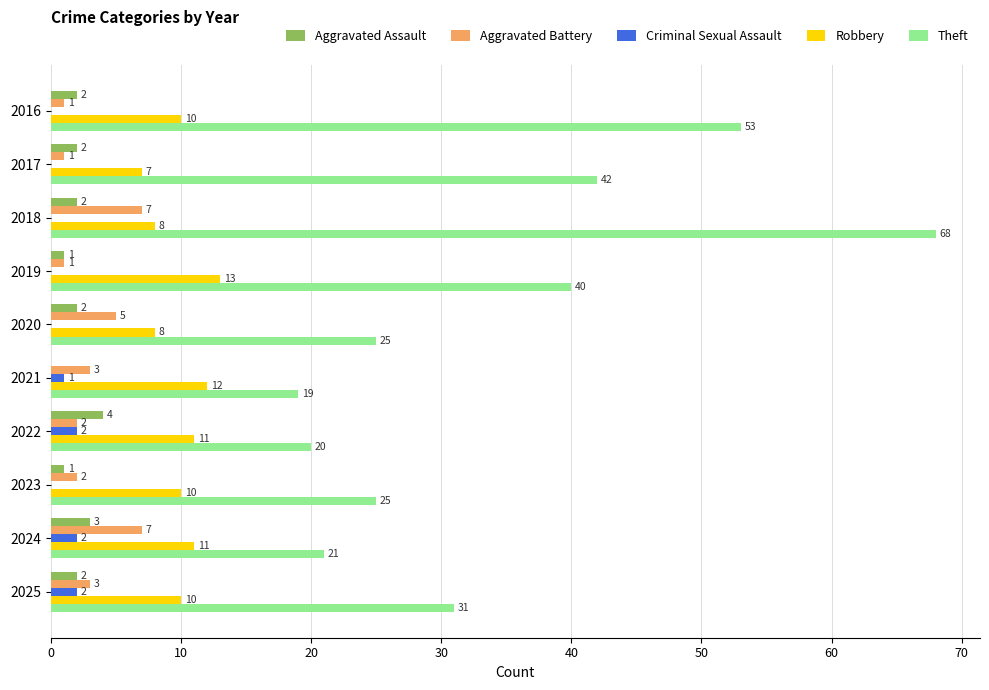

At which label does Robbery reach its peak?

2019